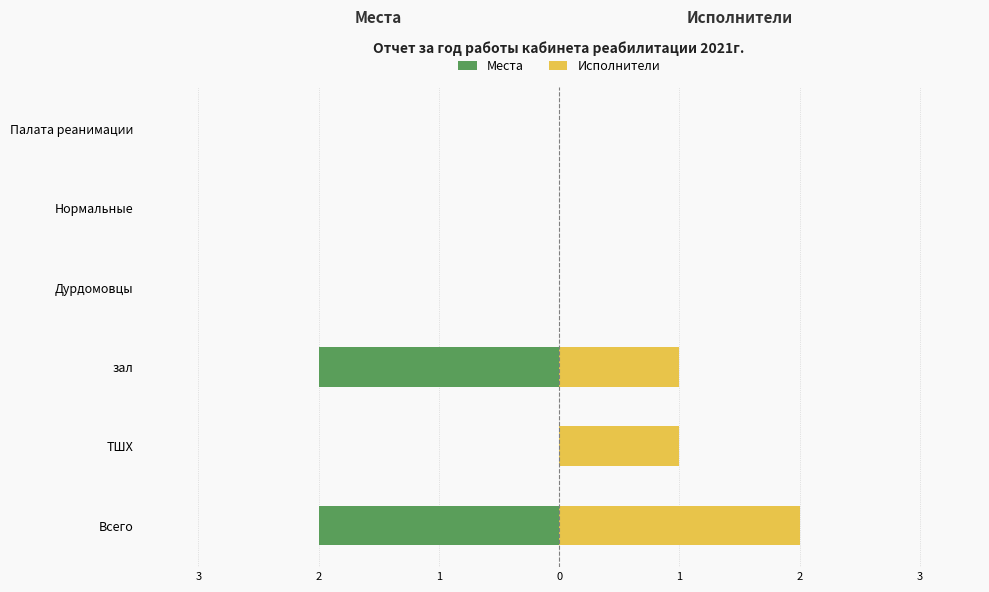

True or false: Исполнители has a value of 1 at ТШХ.

True